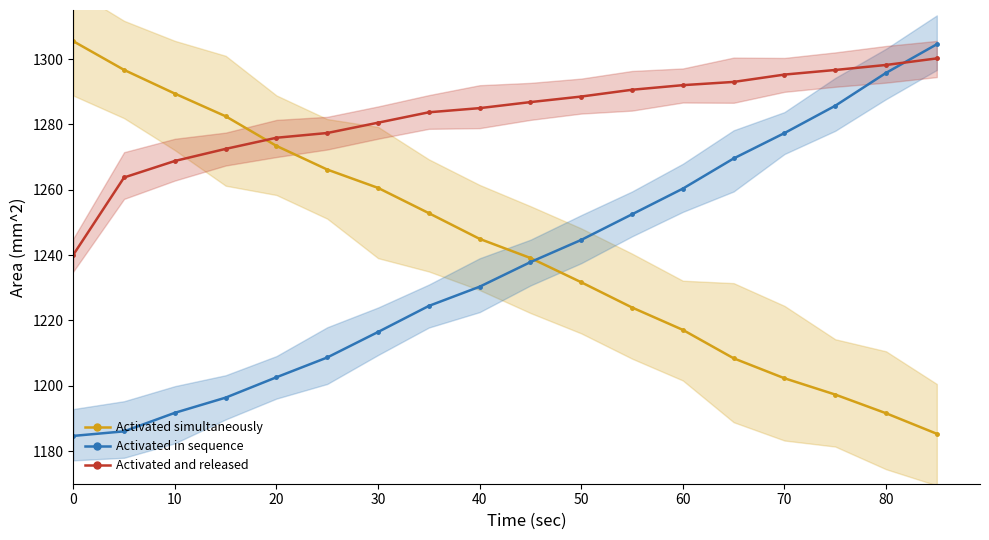

True or false: Activated in sequence and Activated and released cross at least once.

True